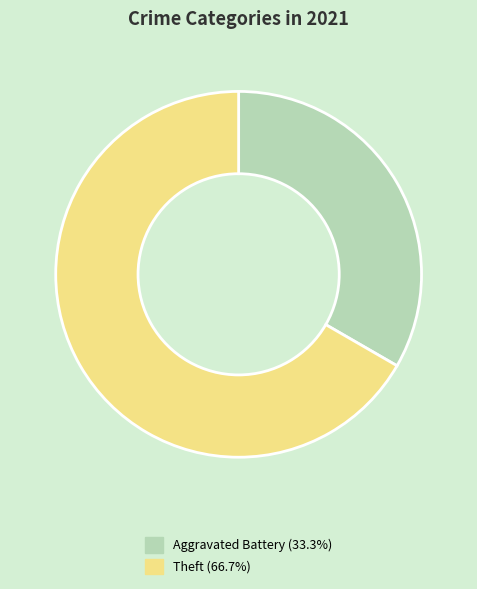

Approximately how many times larger is the value at Aggravated Battery (33.3%) compared to Theft (66.7%)?

0.5